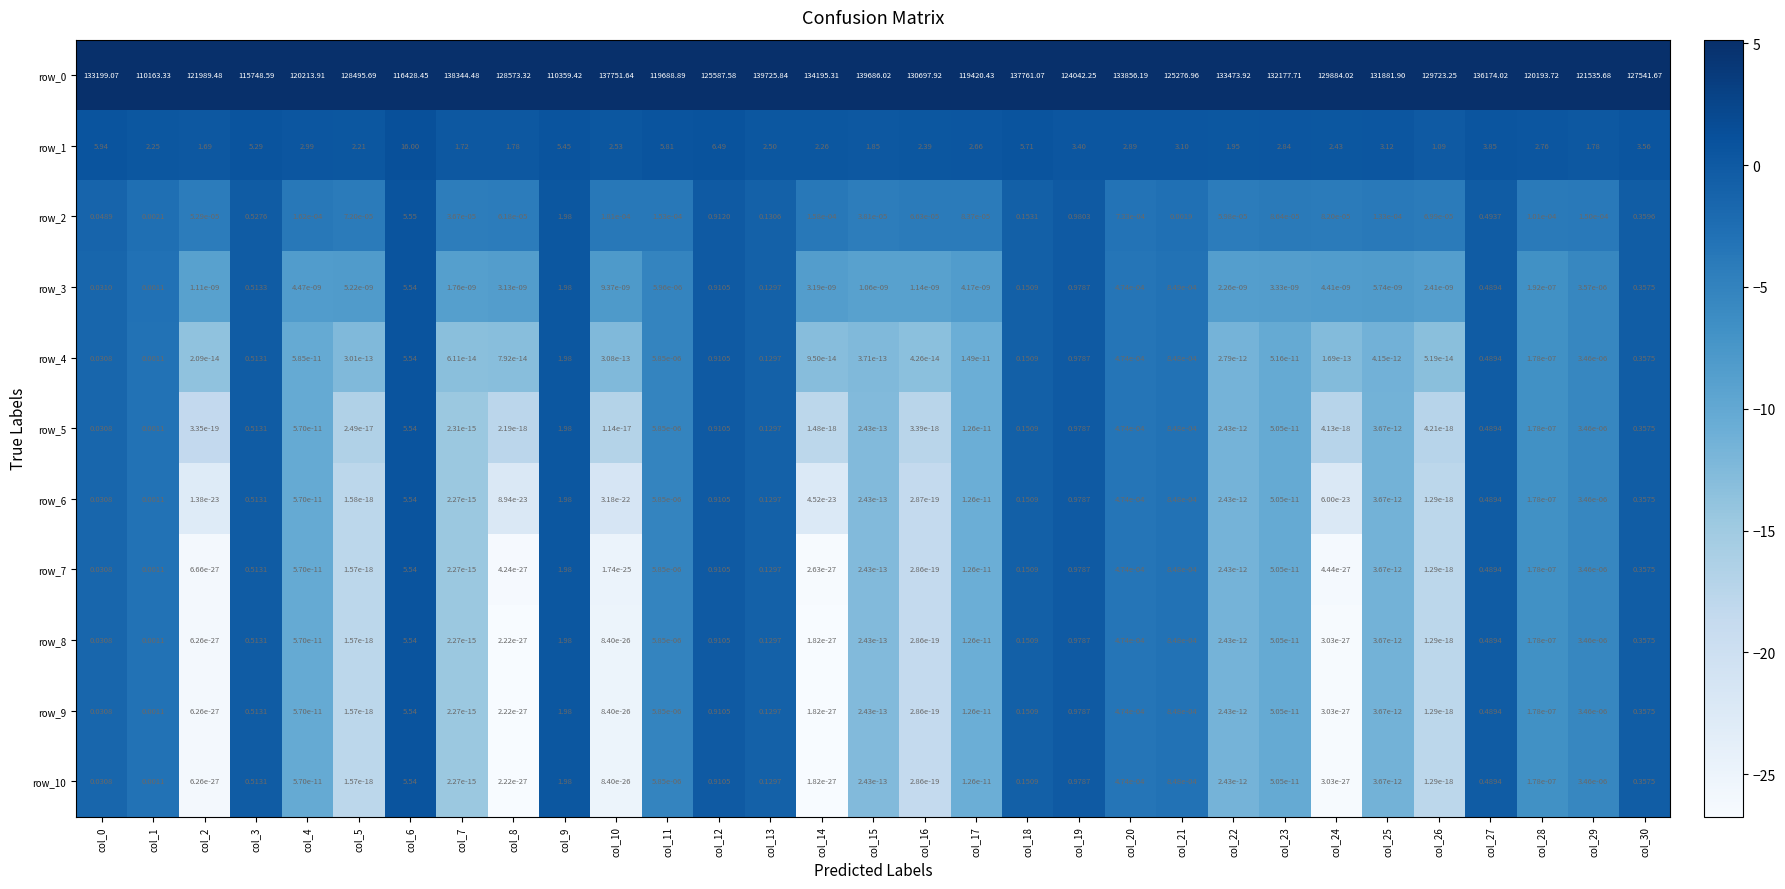

How many data points does each series have?

31